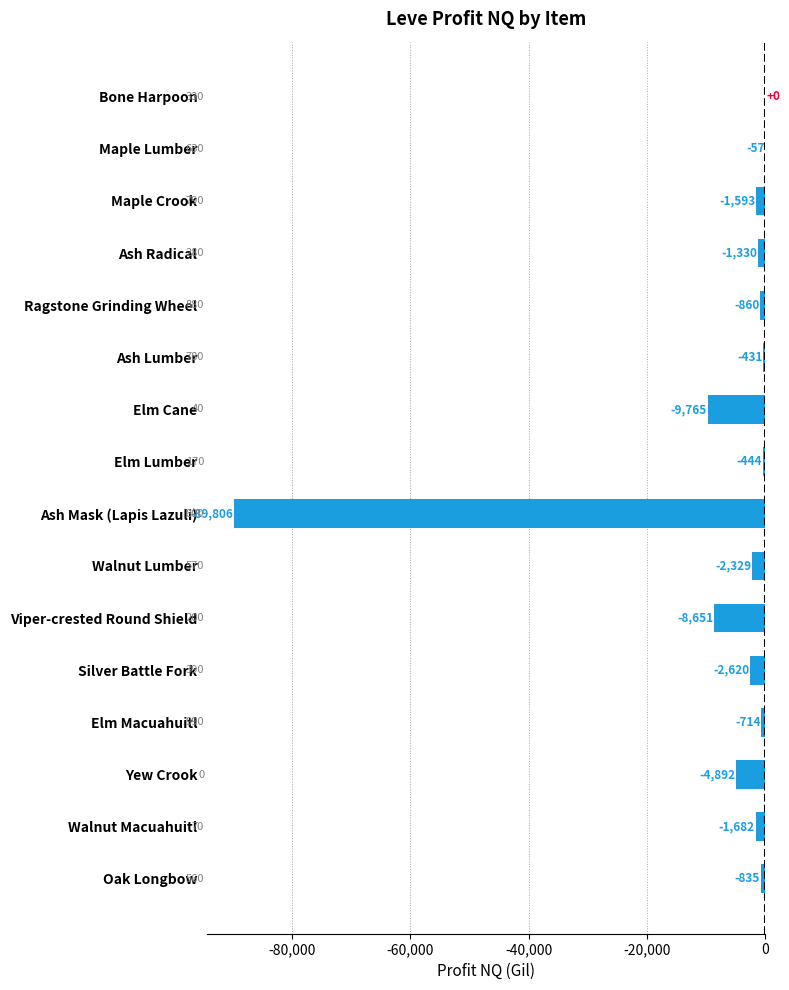

Is it true that the value at Elm Lumber is -443.5?

True